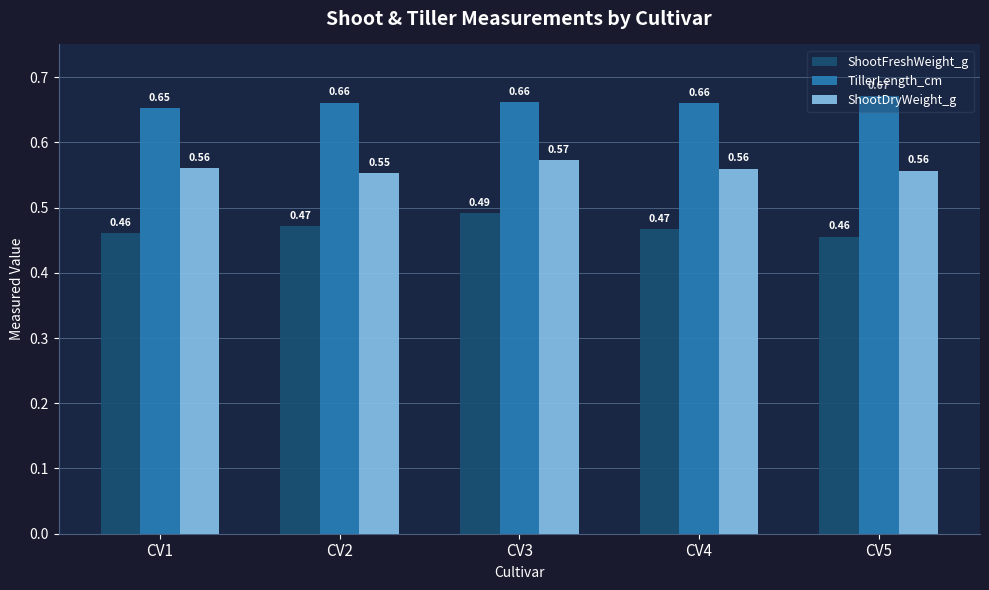

List the series in order of their peak value, highest first.

TillerLength_cm, ShootDryWeight_g, ShootFreshWeight_g